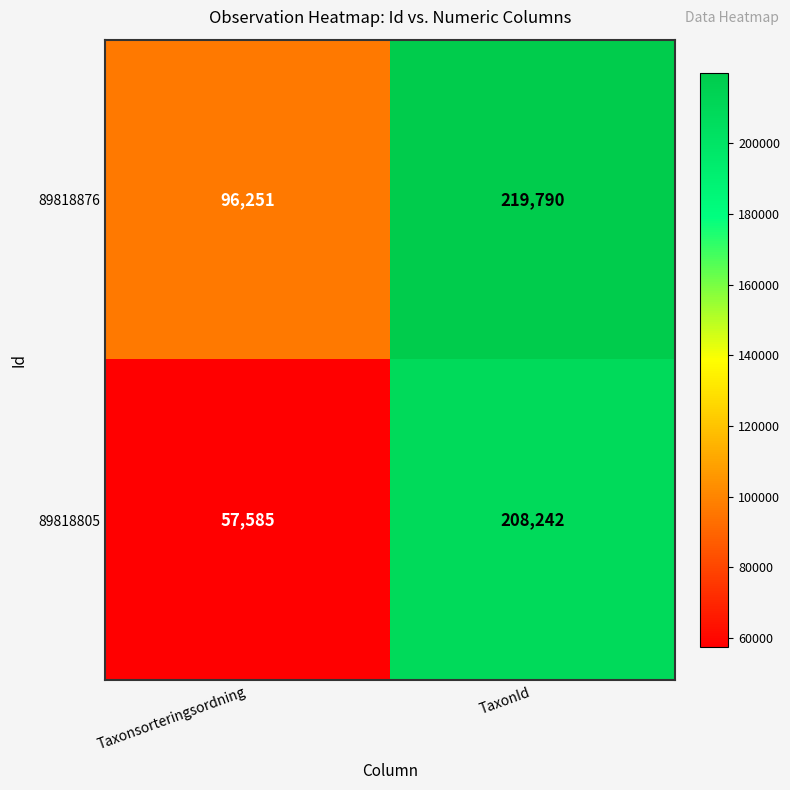

What is the greatest value displayed?

219790